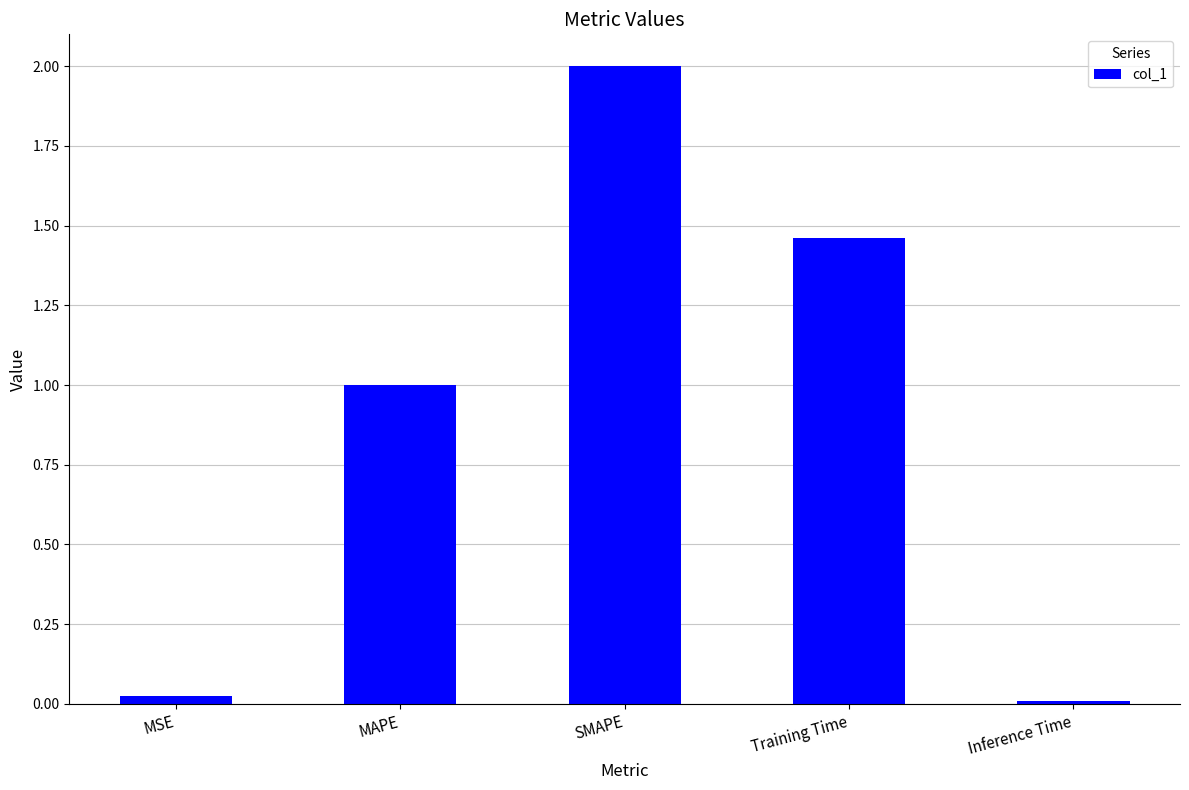

What position from the right is Training Time?

2